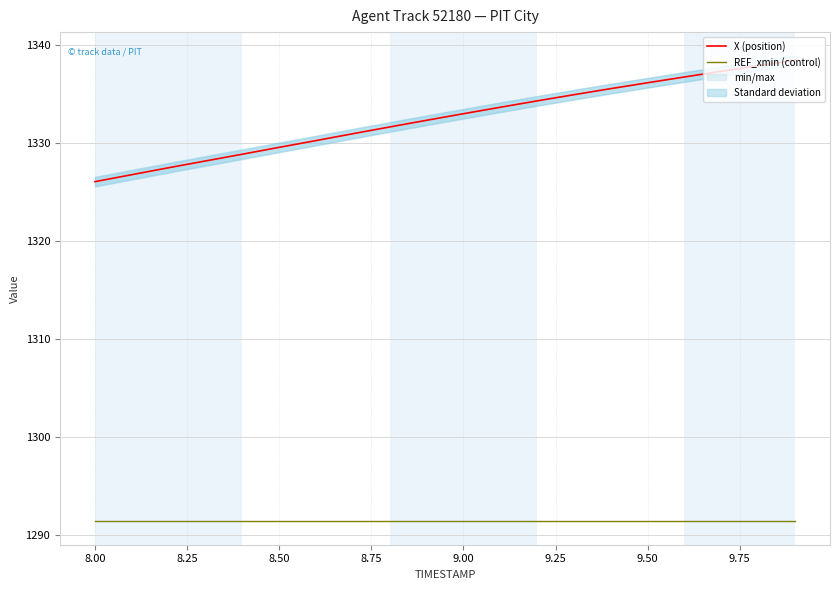

Which series has the widest spread of values?

X (position)